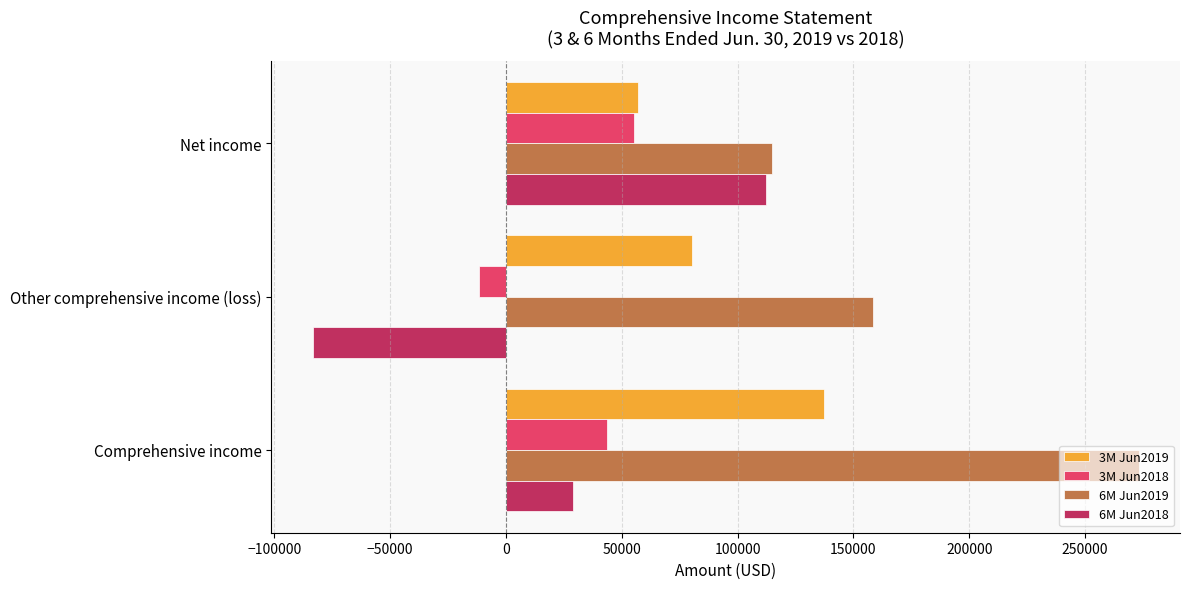

Which label corresponds to the smallest value in the chart?

Other comprehensive income (loss)